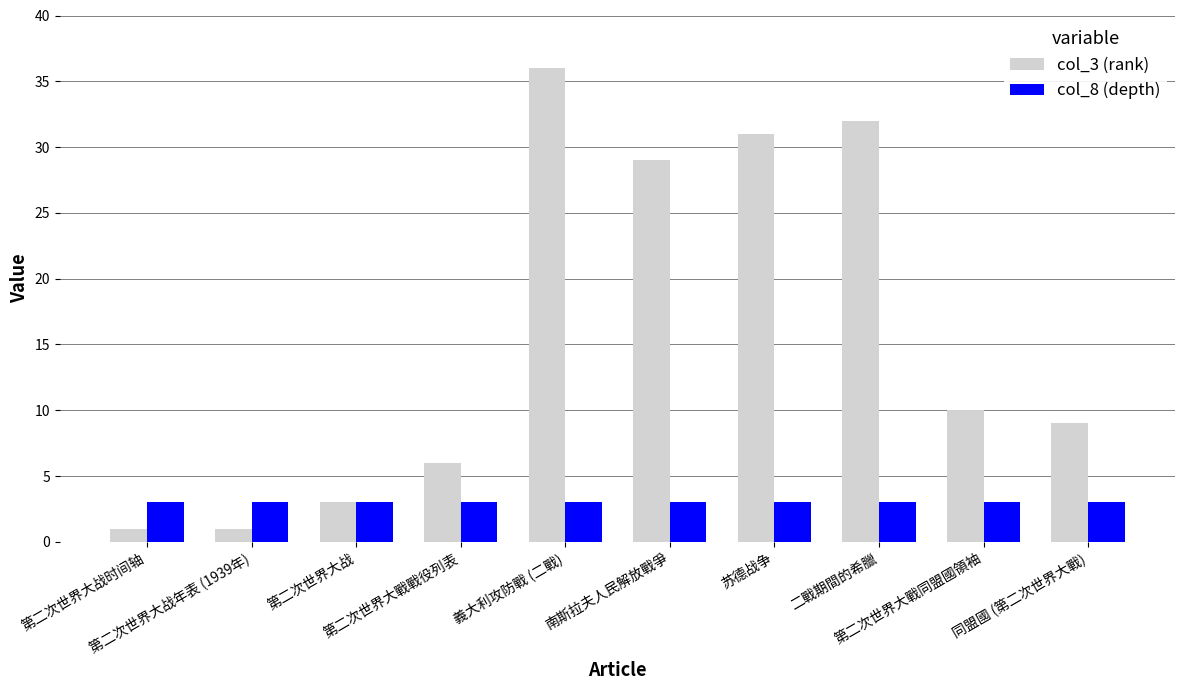

What is the total value across all series at 同盟國 (第二次世界大戰)?

12